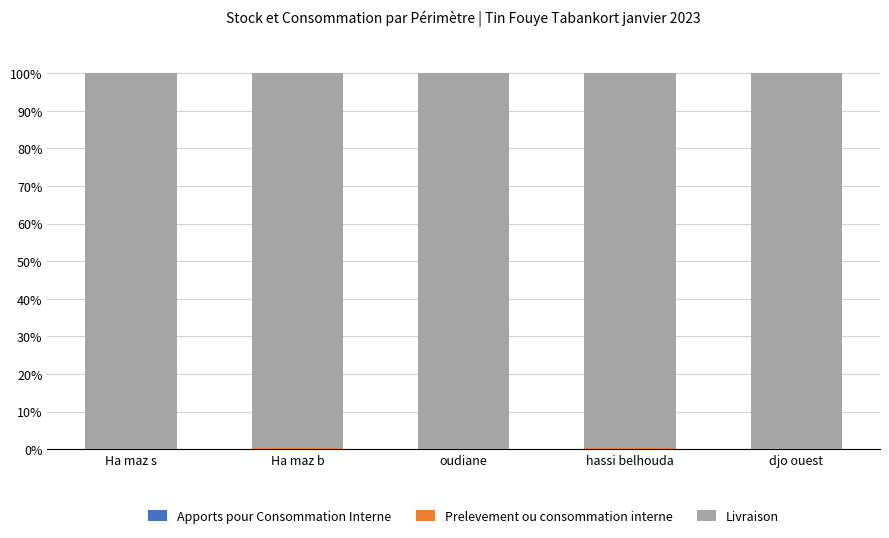

How many categories are shown in the chart?

5